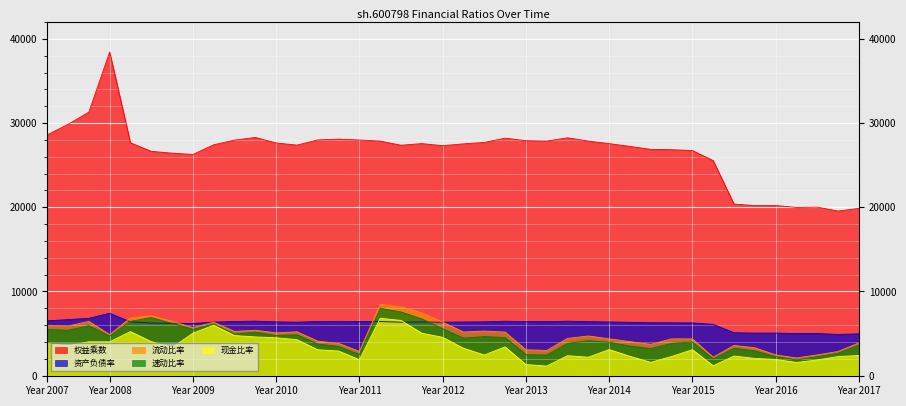

Which category has the lowest value in the 速动比率 series?

2016-04-28